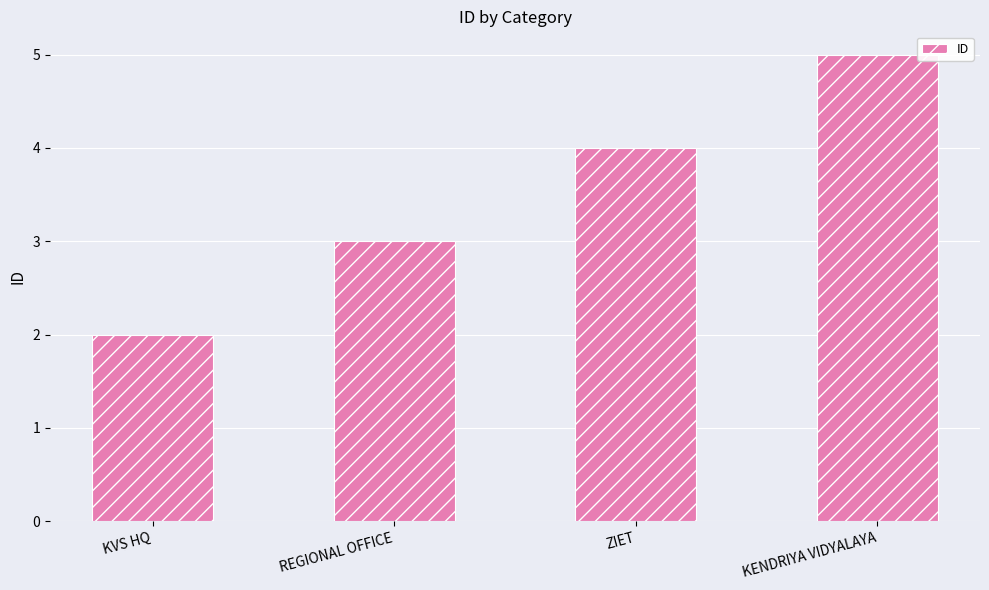

Is it true that the value at KVS HQ is 3?

False